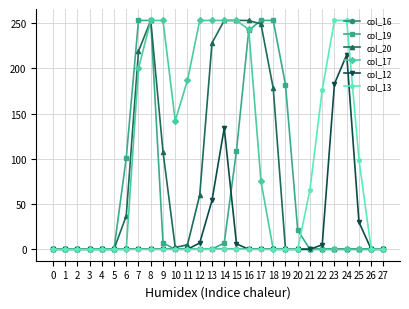

What is the difference between the highest and lowest values at 21?

66